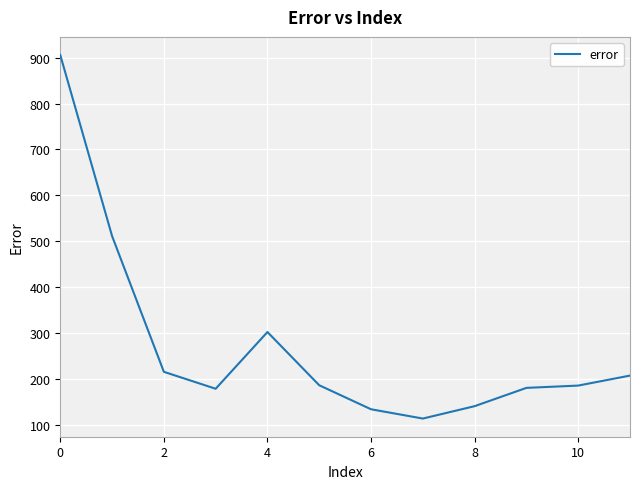

What is the difference between the maximum and minimum values?

792.7